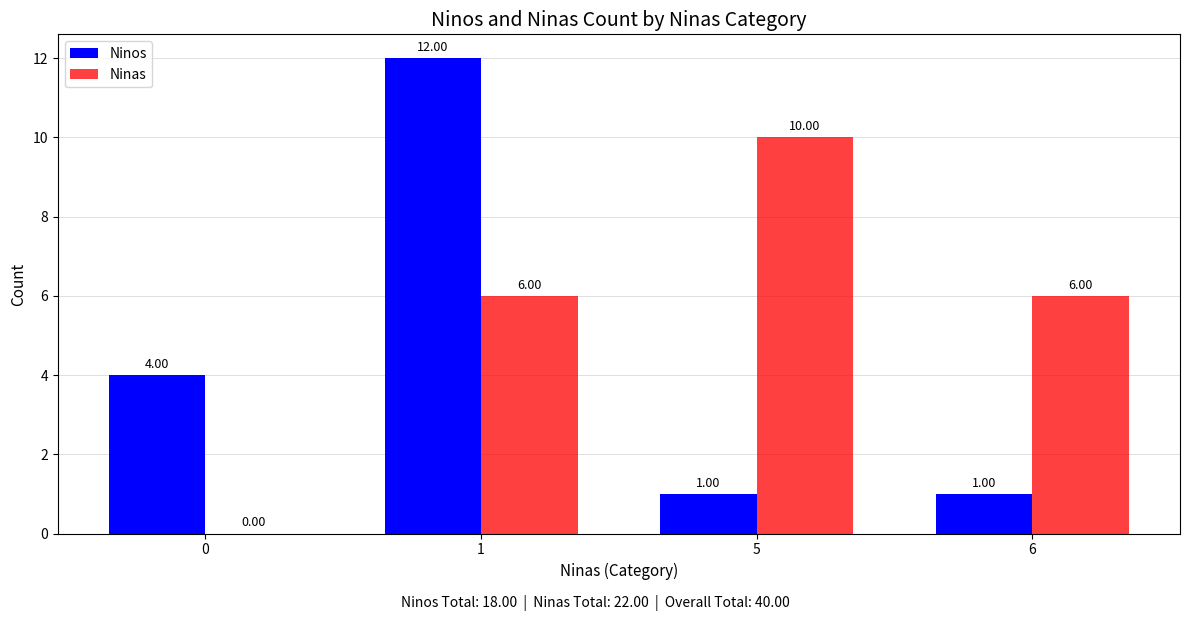

Between 0 and 5, which series saw the biggest shift?

Ninas